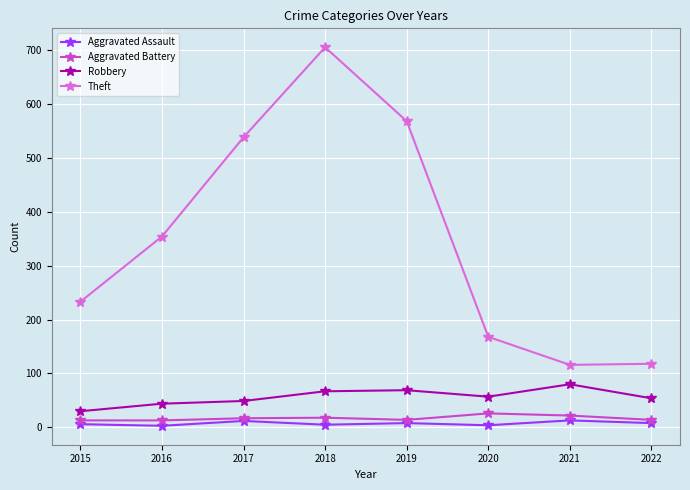

Is the value of Theft at 2015 greater than the value of Aggravated Assault at 2019?

Yes